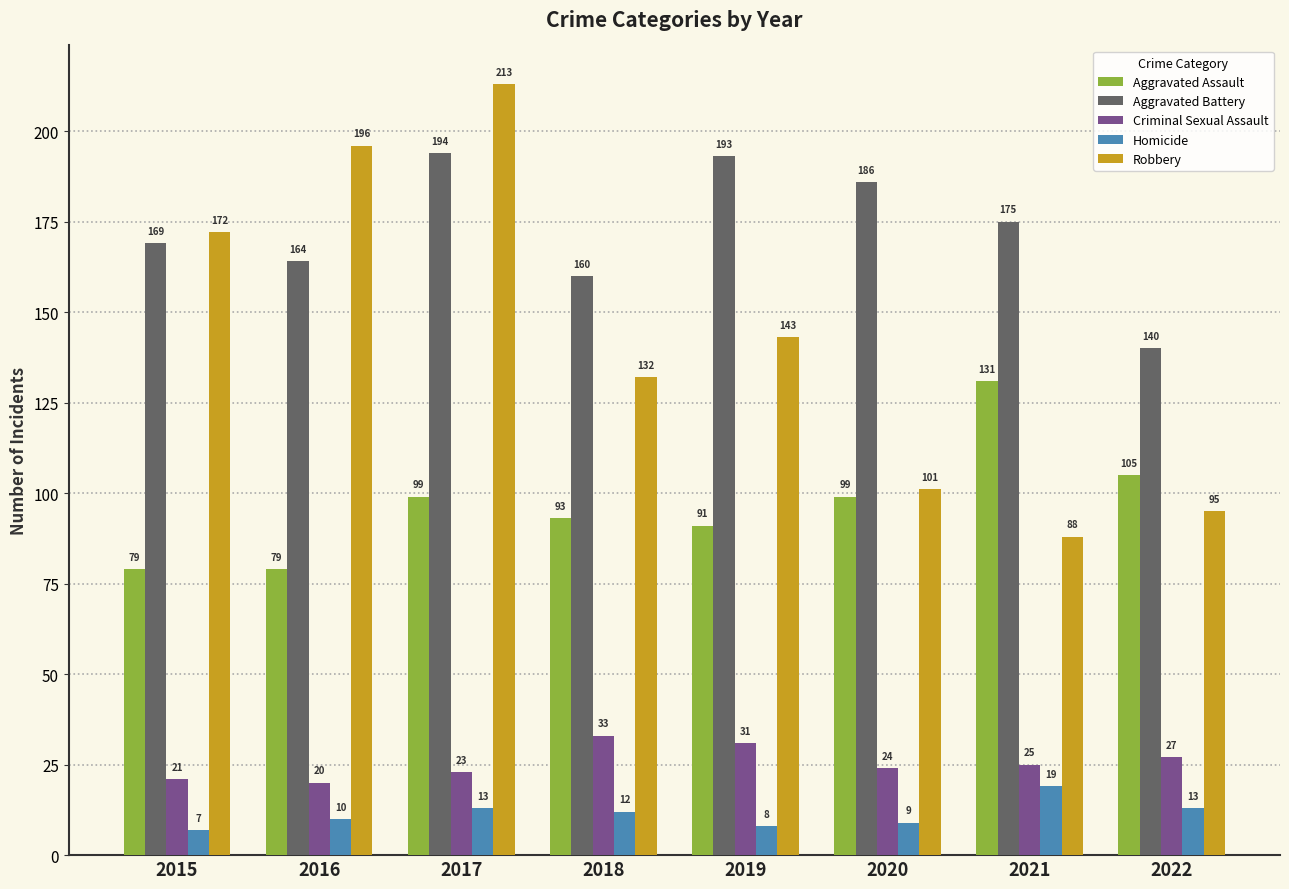

What is the value of the Criminal Sexual Assault bar at the 6th from the left?

24